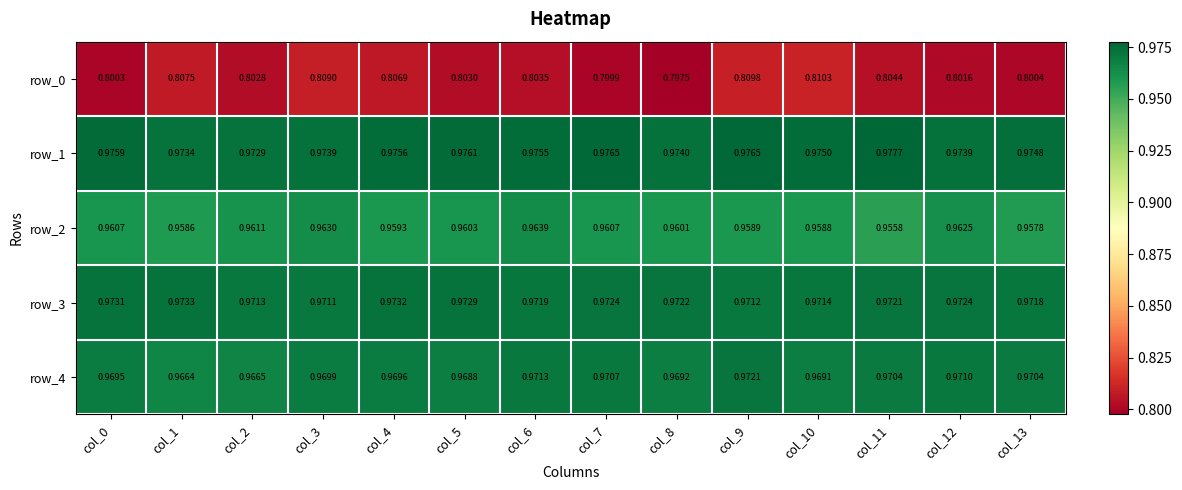

Is the value of row_1 at col_8 greater than the value of row_4 at col_9?

Yes